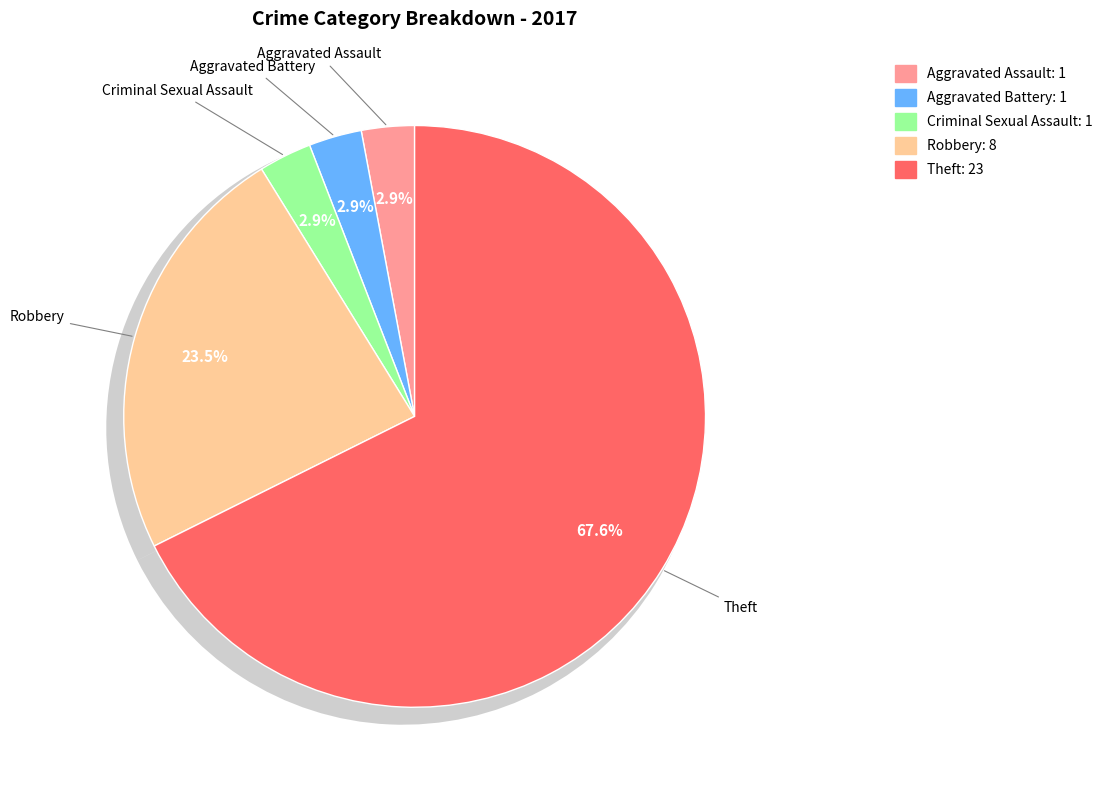

Which category has the smallest portion of the pie?

Aggravated Assault